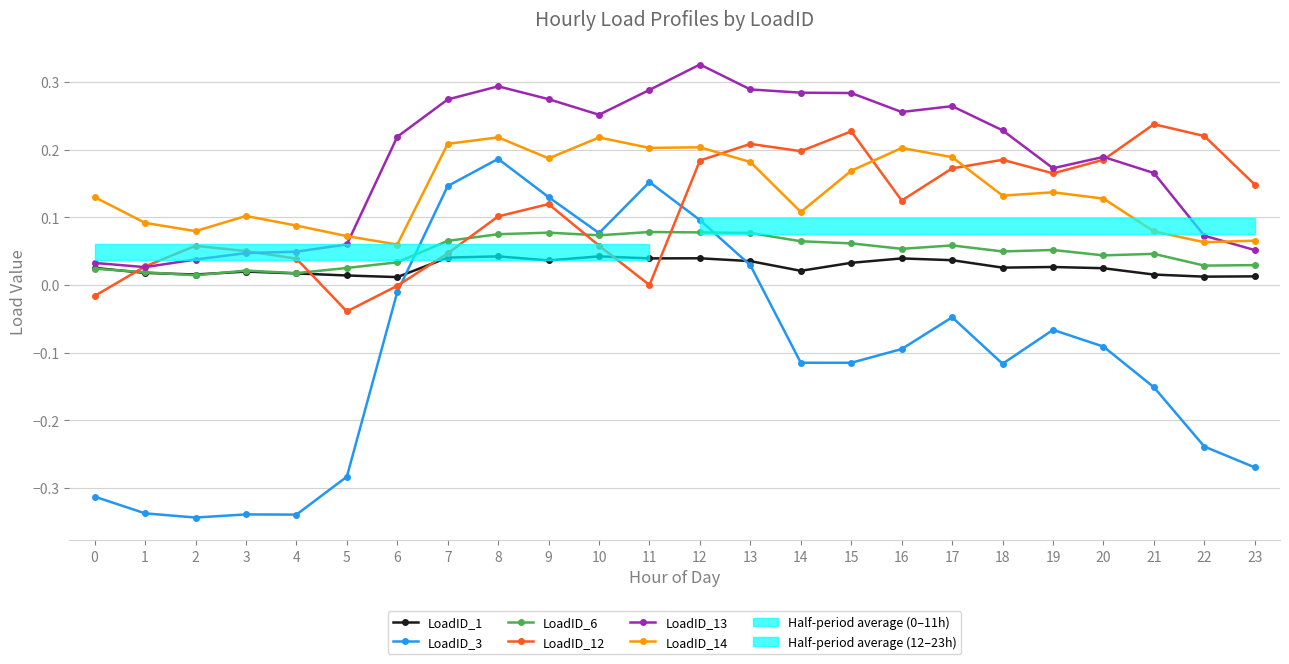

Is the value of LoadID_1 at 2 greater than the value of LoadID_3 at 18?

Yes